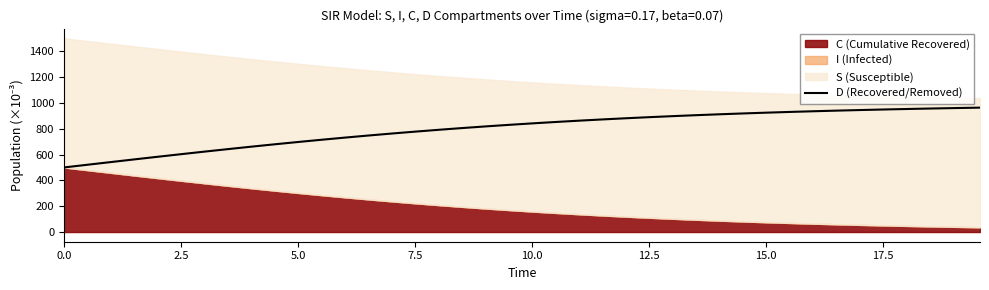

What is the highest value of the D (Recovered/Removed) series?

963.1